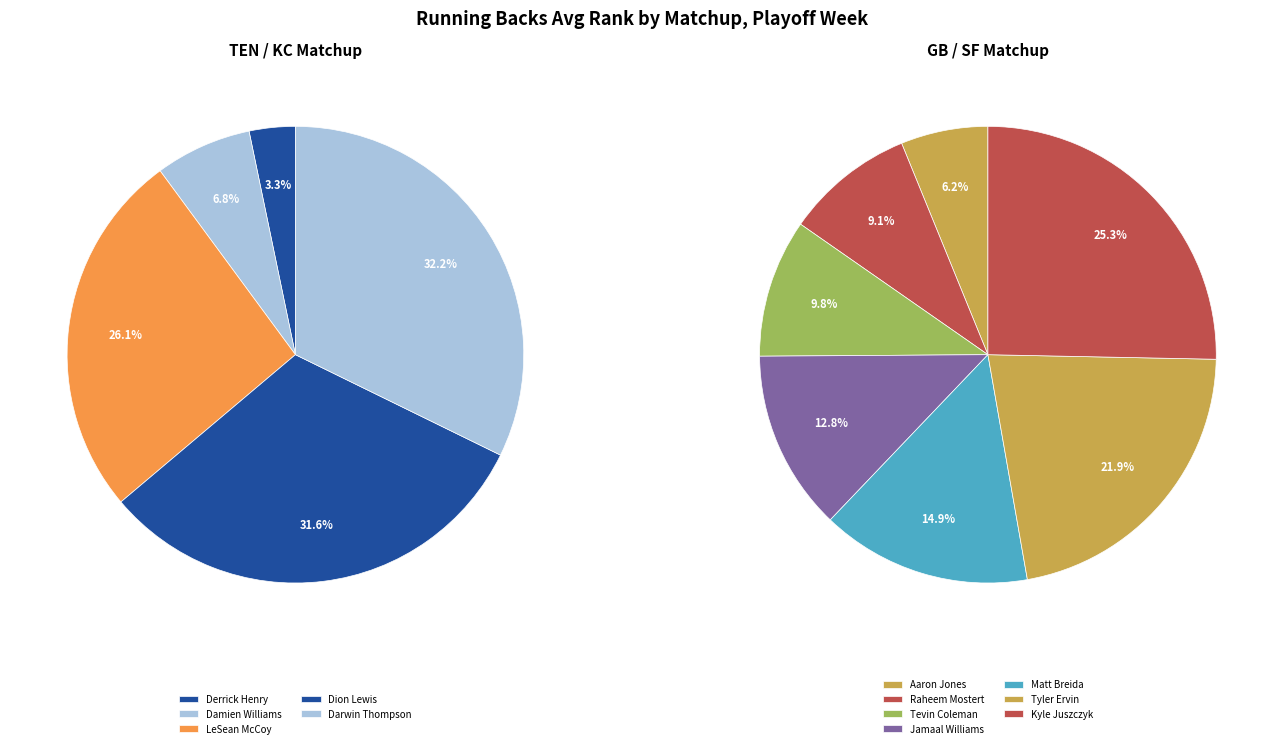

How many segments does this pie chart have?

12